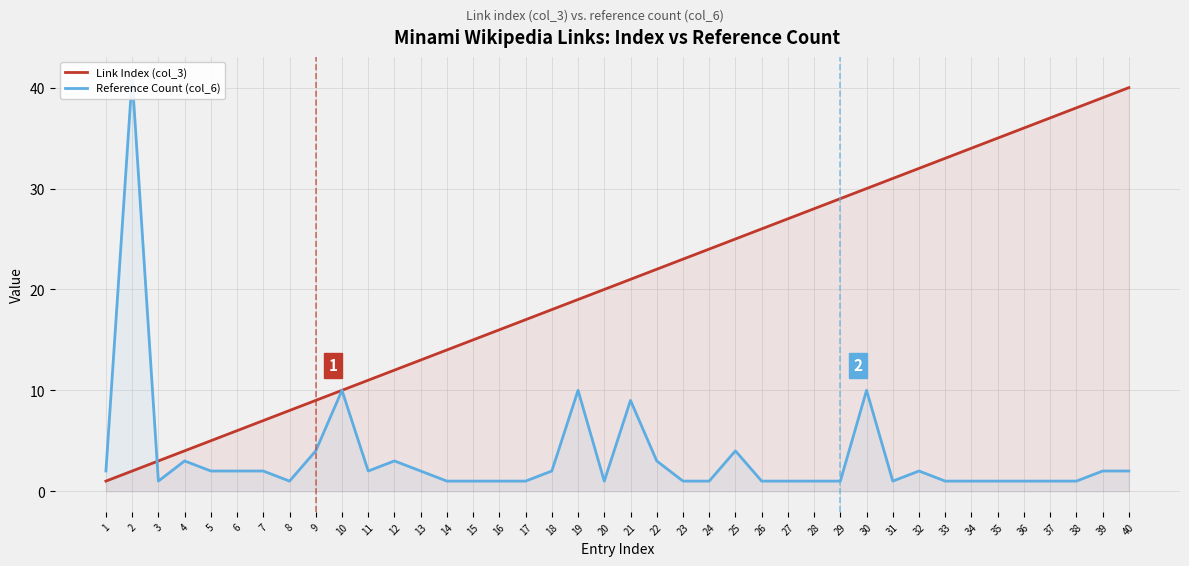

Is it true that Reference Count (col_6) equals 1 at 15?

True